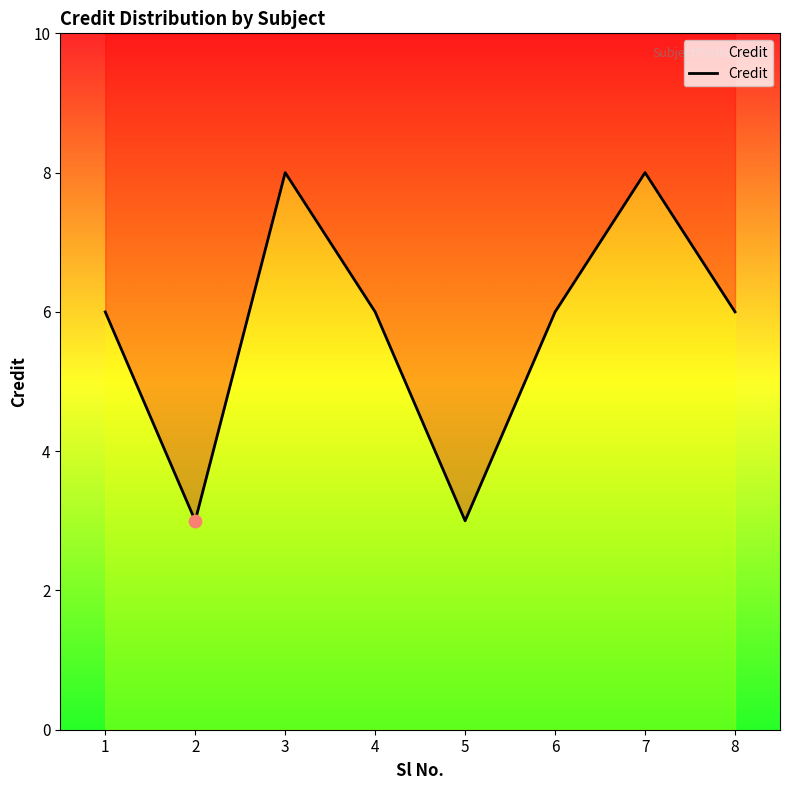

Which has a higher value, 2 or 4?

4